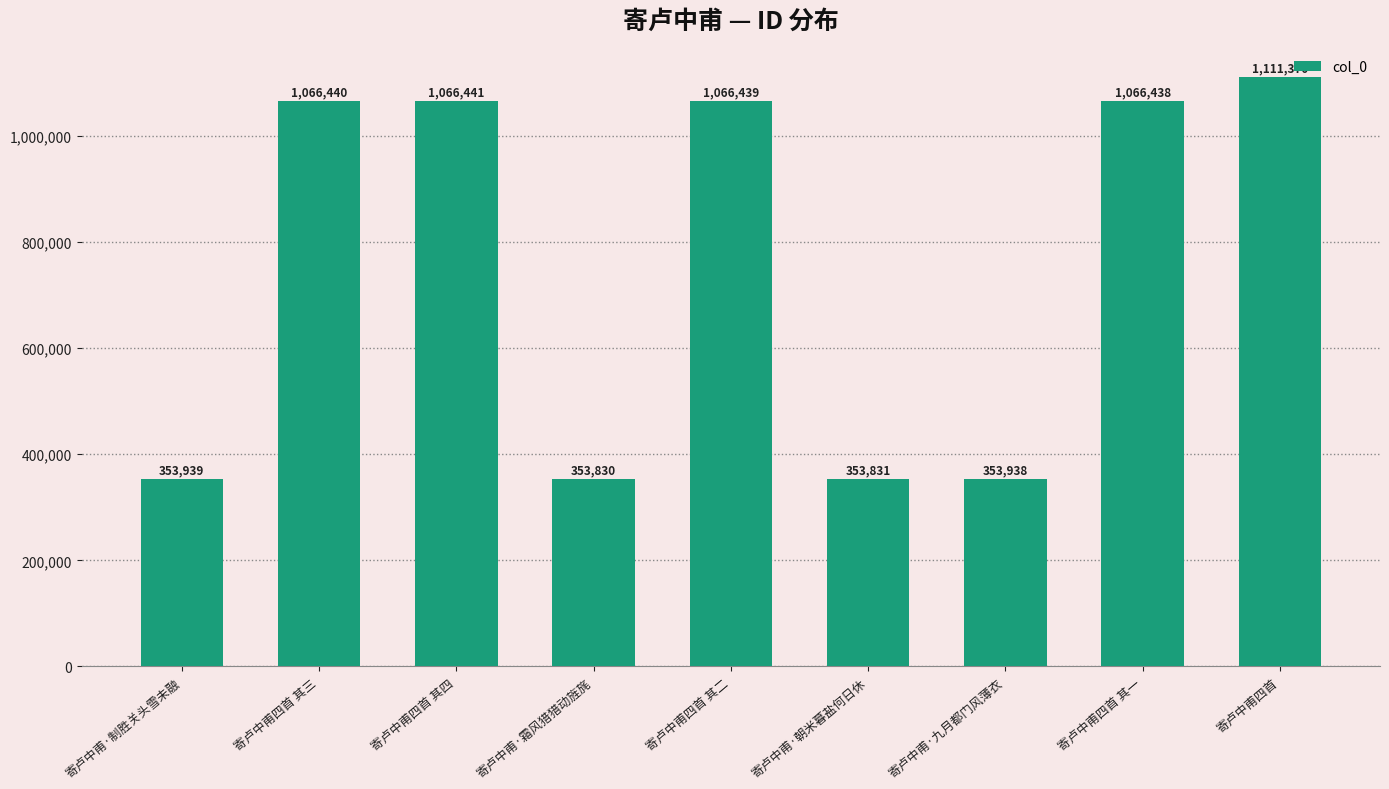

Reading right to left, what are all the values shown in this chart?

寄卢中甫四首=1111370	寄卢中甫四首 其一=1066438	寄卢中甫·九月都门风薄衣=353938	寄卢中甫·朝米暮盐何日休=353831	寄卢中甫四首 其二=1066439	寄卢中甫·霜风猎猎动旌旄=353830	寄卢中甫四首 其四=1066441	寄卢中甫四首 其三=1066440	寄卢中甫·制胜关头雪未融=353939